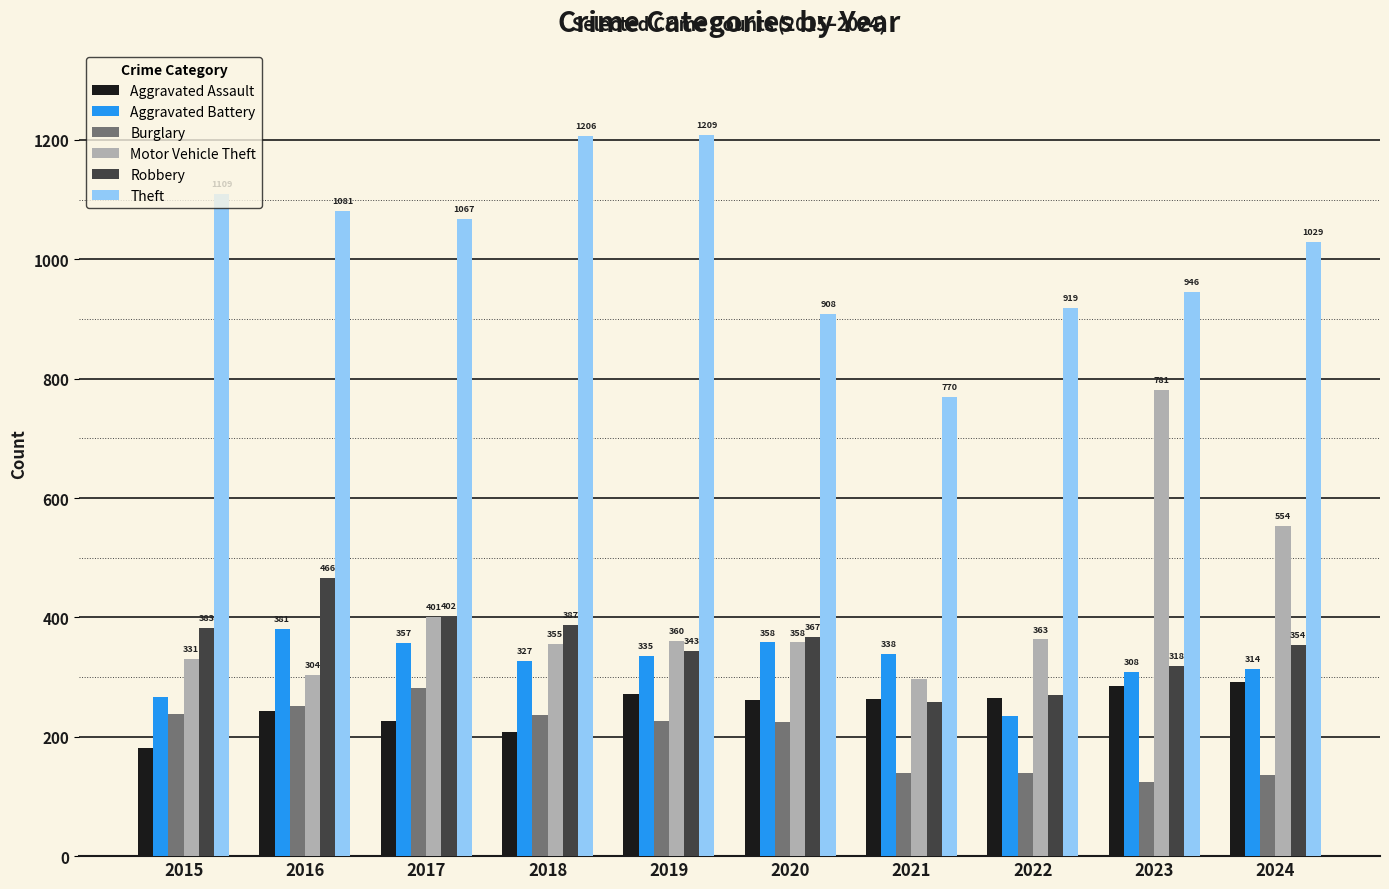

At which category is the sum across all series the highest?

2023